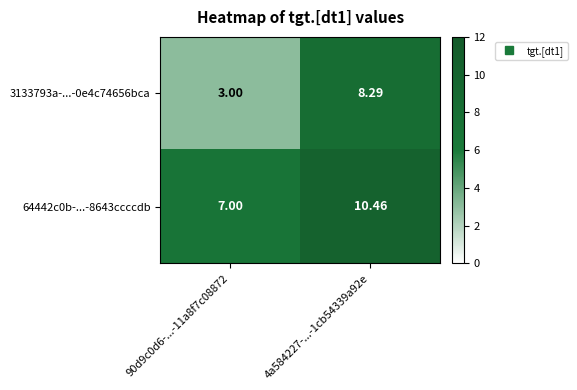

What is the greatest value displayed?

10.5